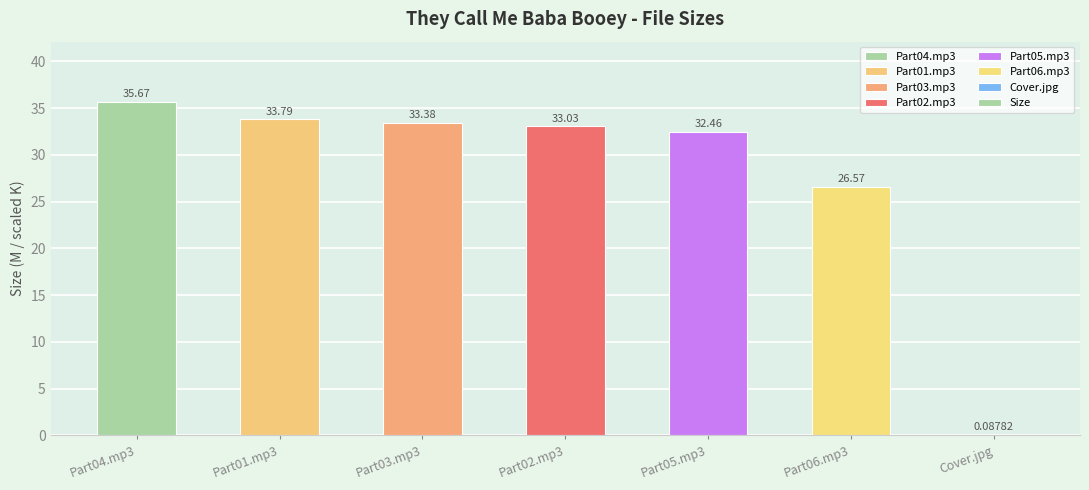

What is the sum of all values?

195.0